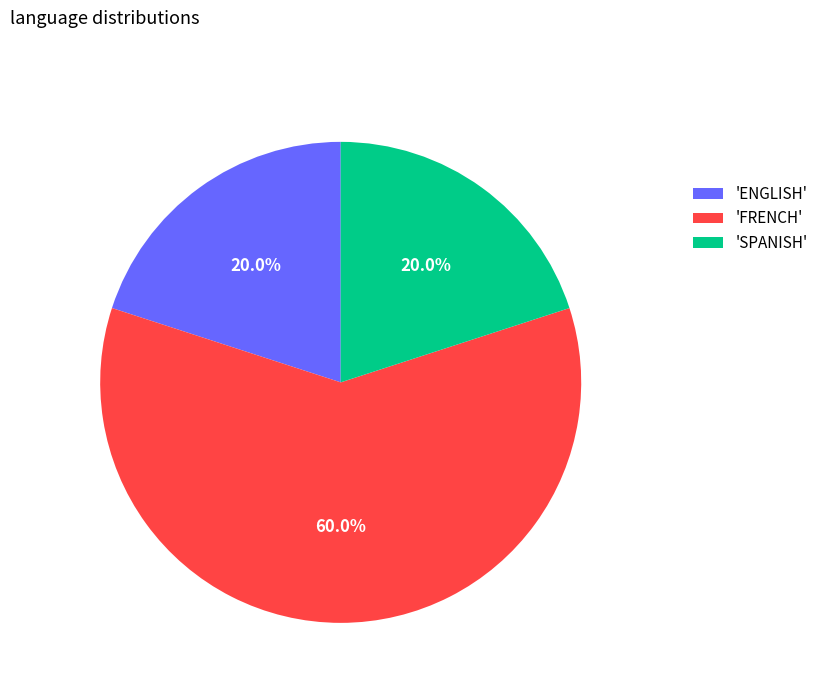

Do 'ENGLISH' and 'SPANISH' together represent more than half of the pie?

No